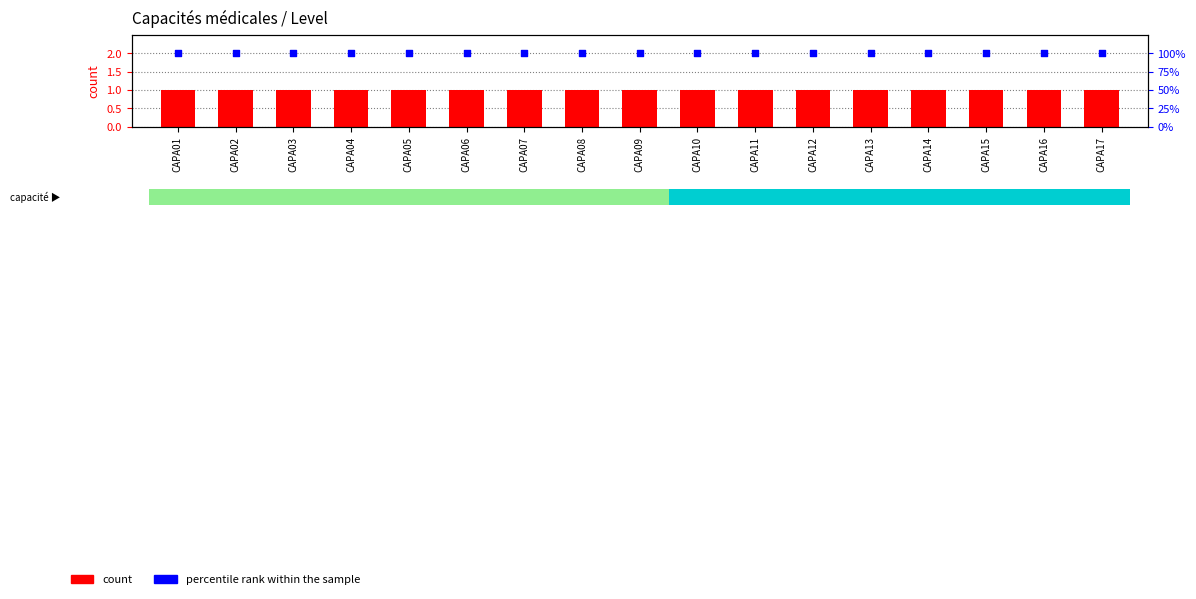

What is the total value across all series at CAPA12?

101